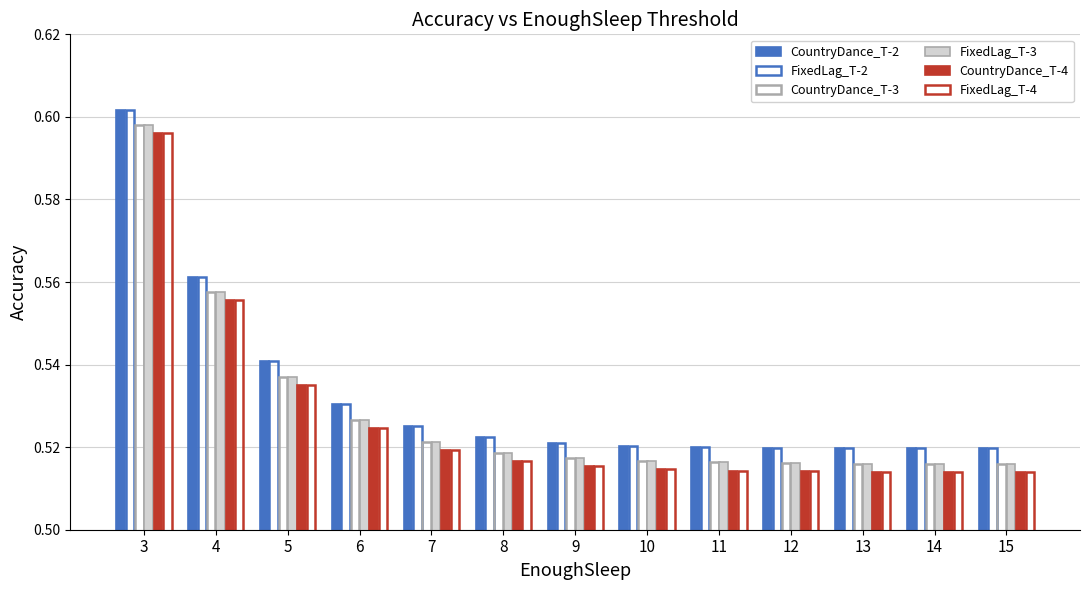

Count the CountryDance_T-3 values in the range 0 to 1.

13